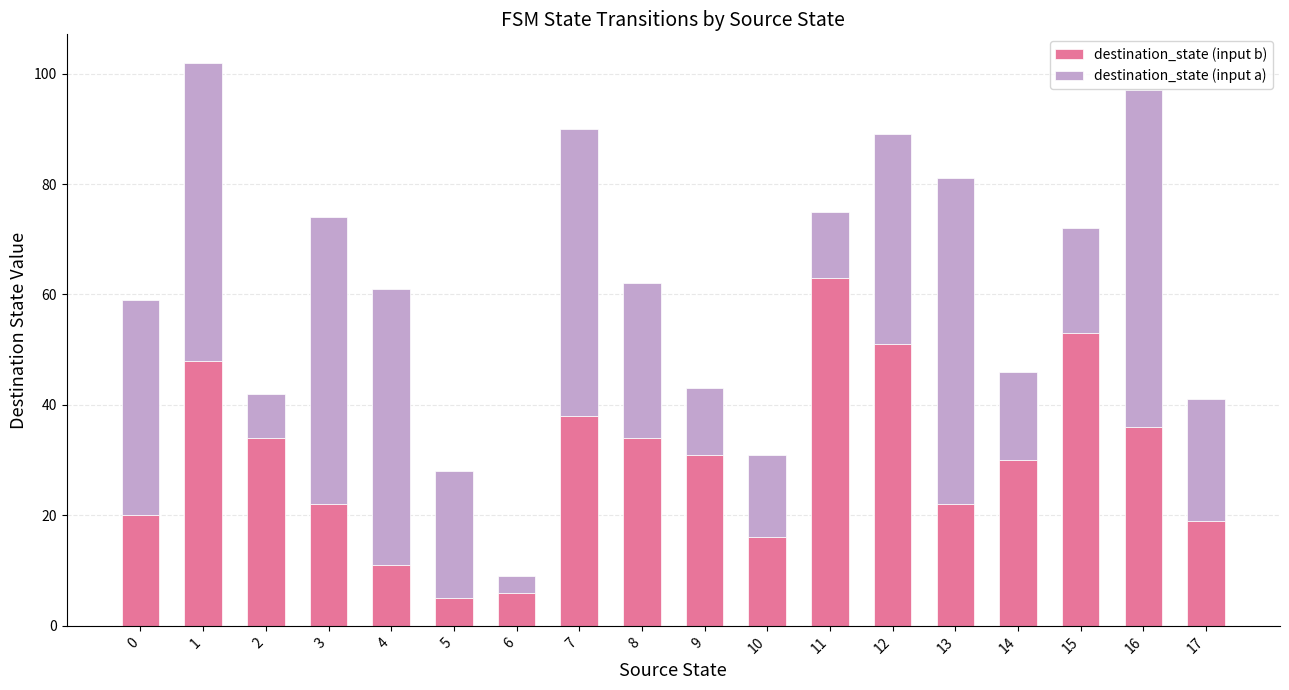

What is the difference between the maximum and second lowest values in the destination_state (input b) series?

57